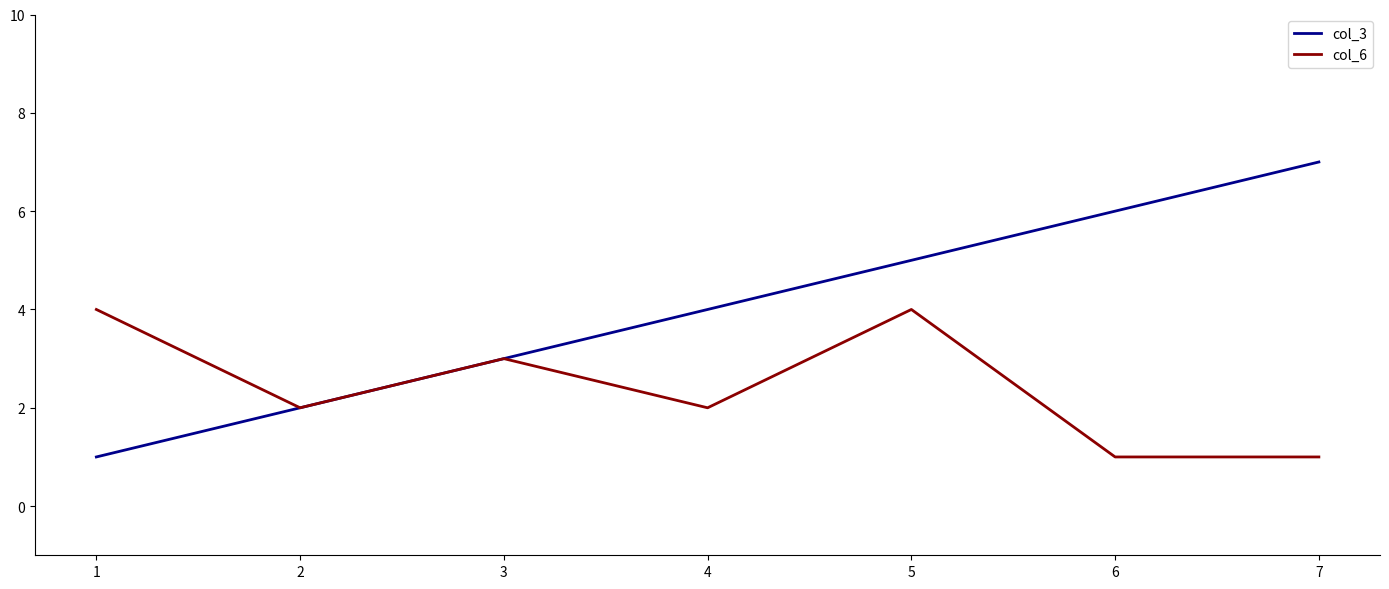

Which series has the widest spread of values?

col_3